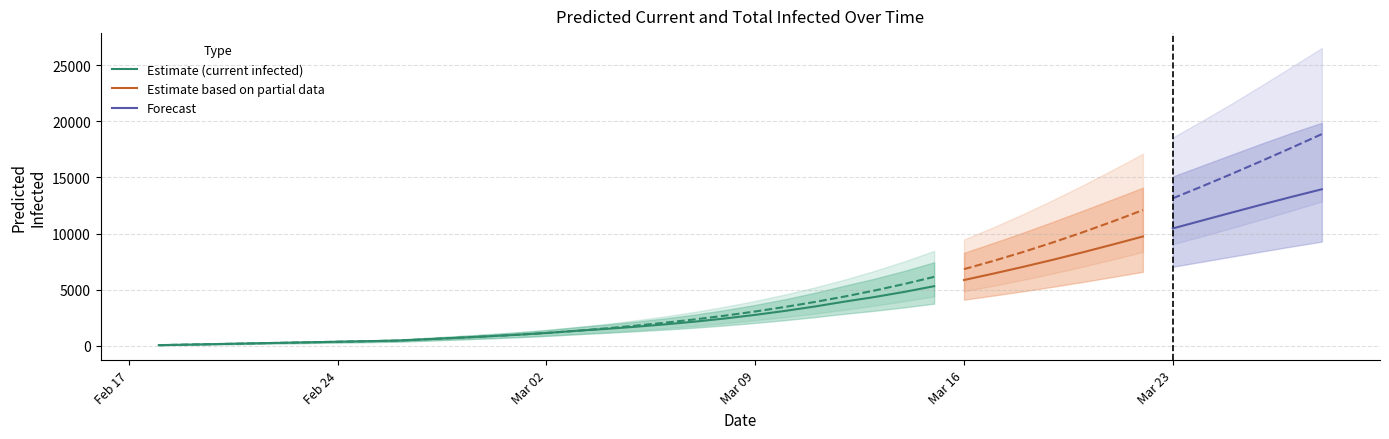

How many data points in current_mean are less than 2749?

20